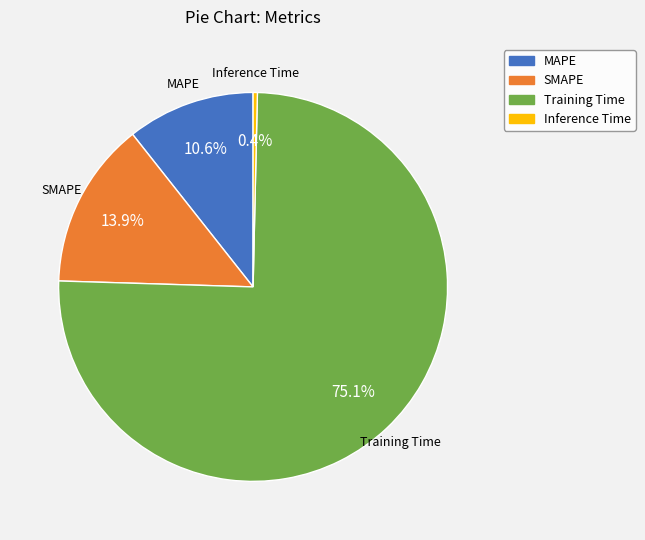

Combined, do MAPE and Inference Time account for over 50%?

No